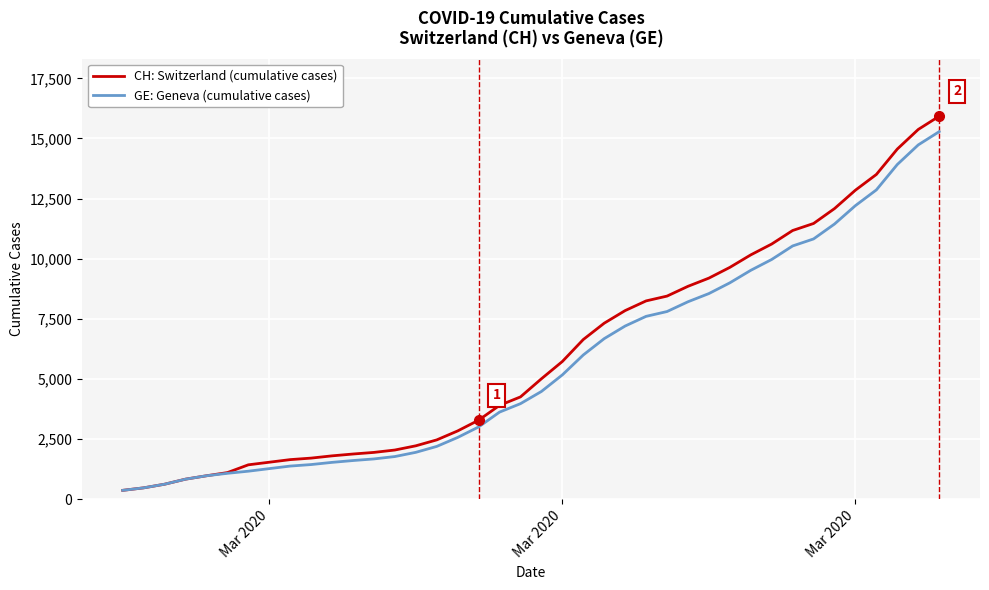

What is the sum of all GE: Geneva (cumulative cases) values?

225656